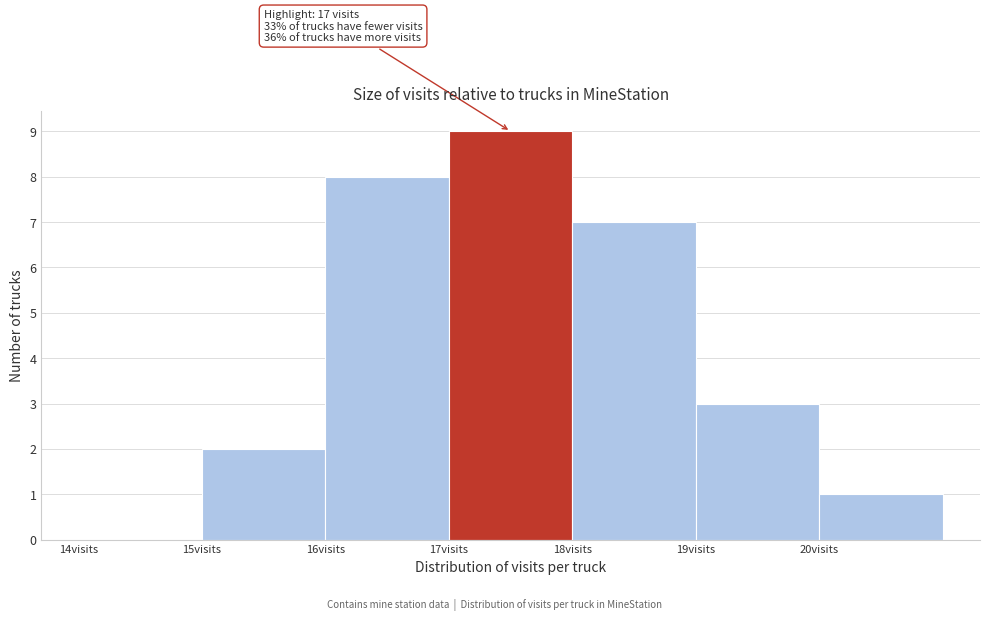

Which range on the x-axis has the tallest bar?

17 to 18